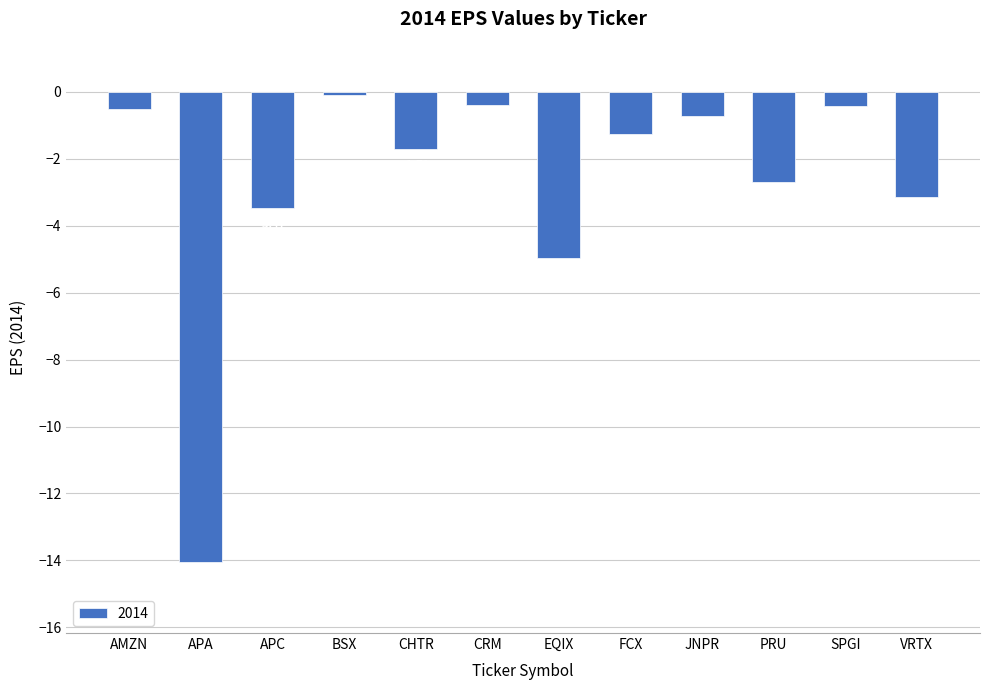

Does the chart contain any negative values?

Yes